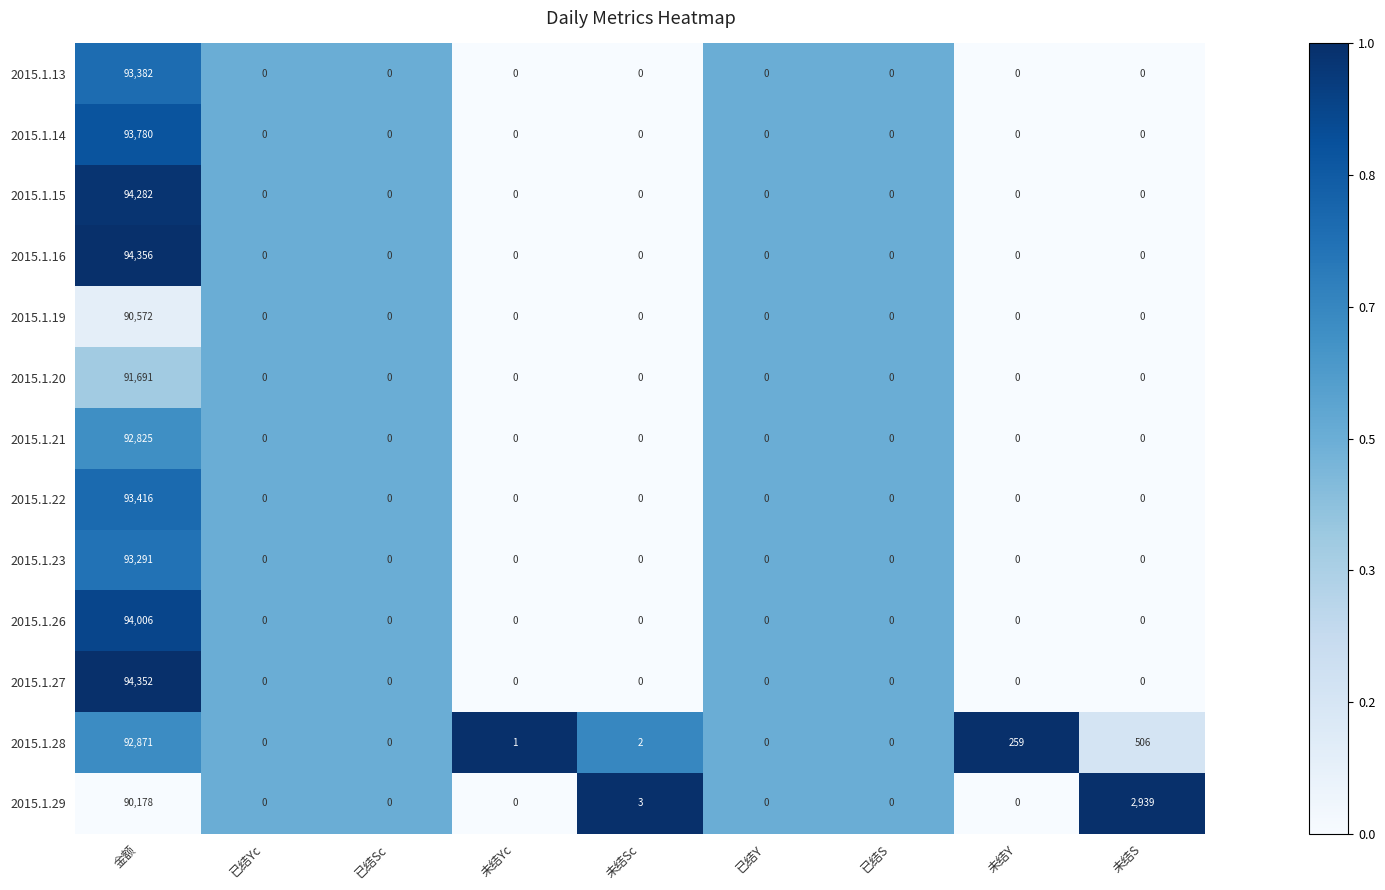

At which category is the sum across all series the highest?

金额